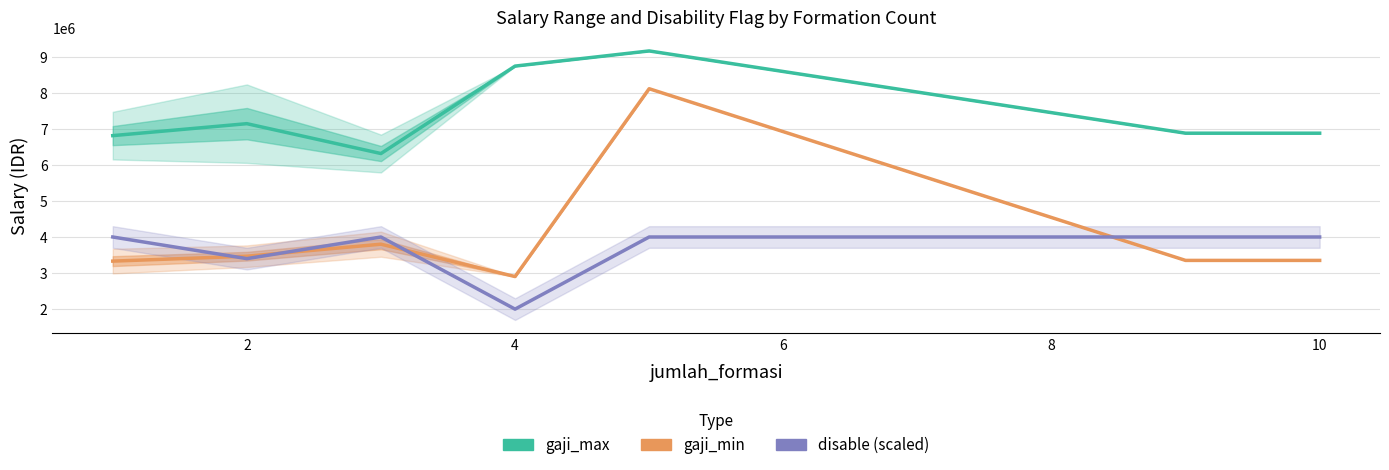

How many values in the gaji_max series are below 6878384?

2